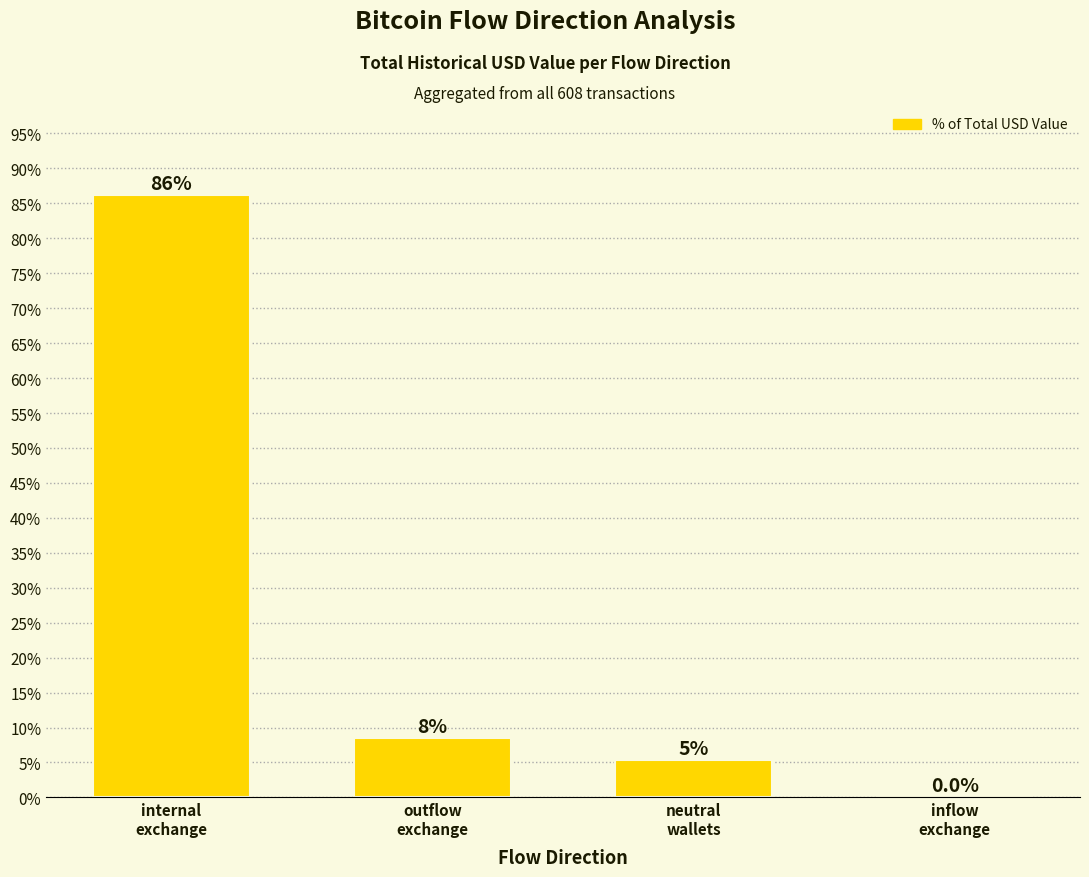

How many series are shown in this chart?

1